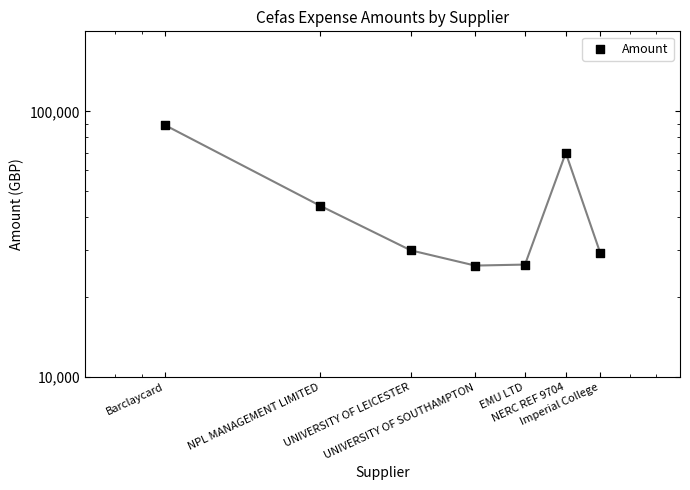

What is the ratio of the value at Barclaycard to the value at NERC REF 9704?

1.3